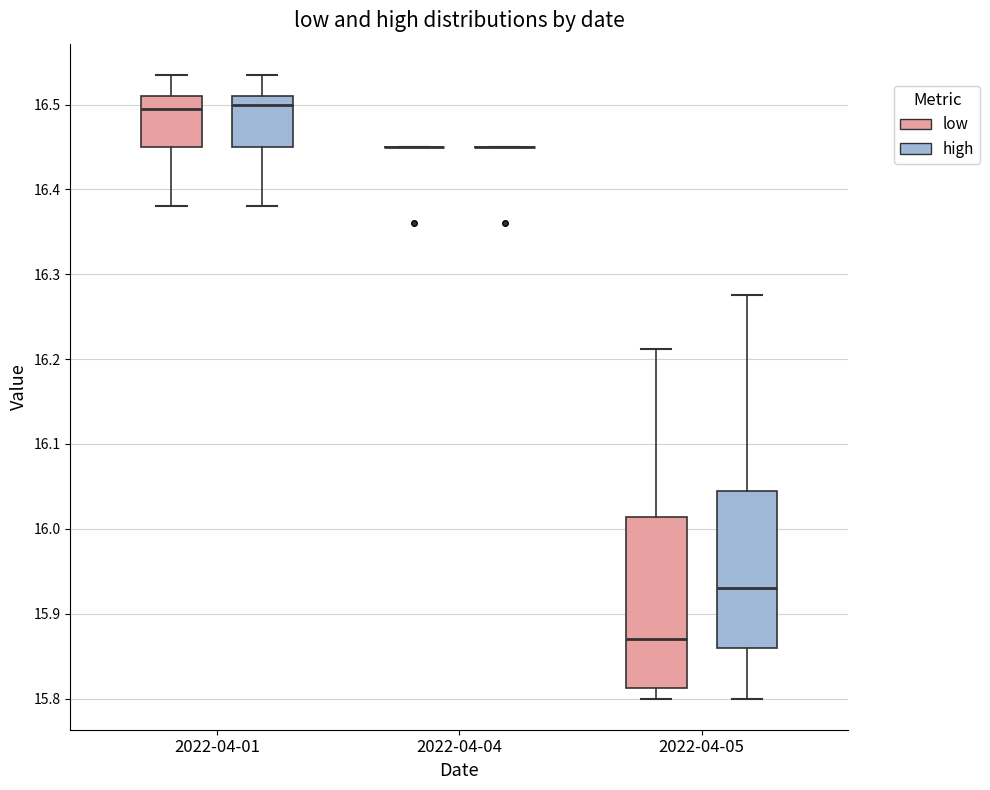

Where does the upper whisker of the box for 2022-04-05 (high) end on the y-axis? The values are not printed on the chart, so give them approximately, as read against the axis.

16.28